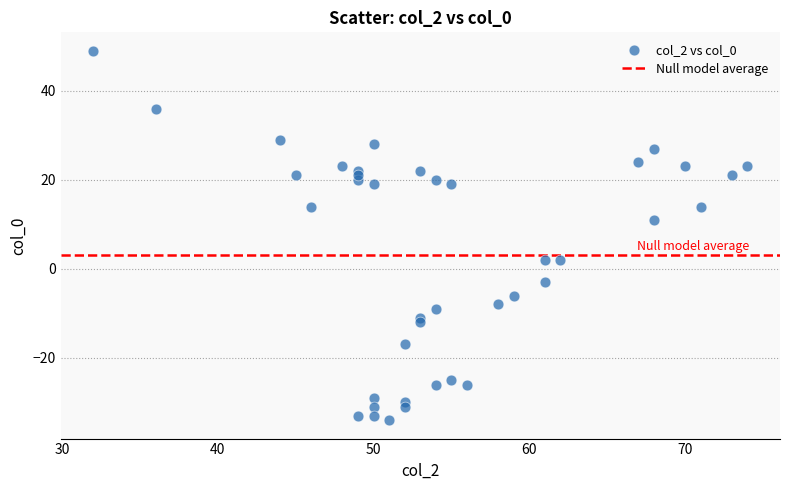

What Y value in the scatter plot is closest to 7?

11